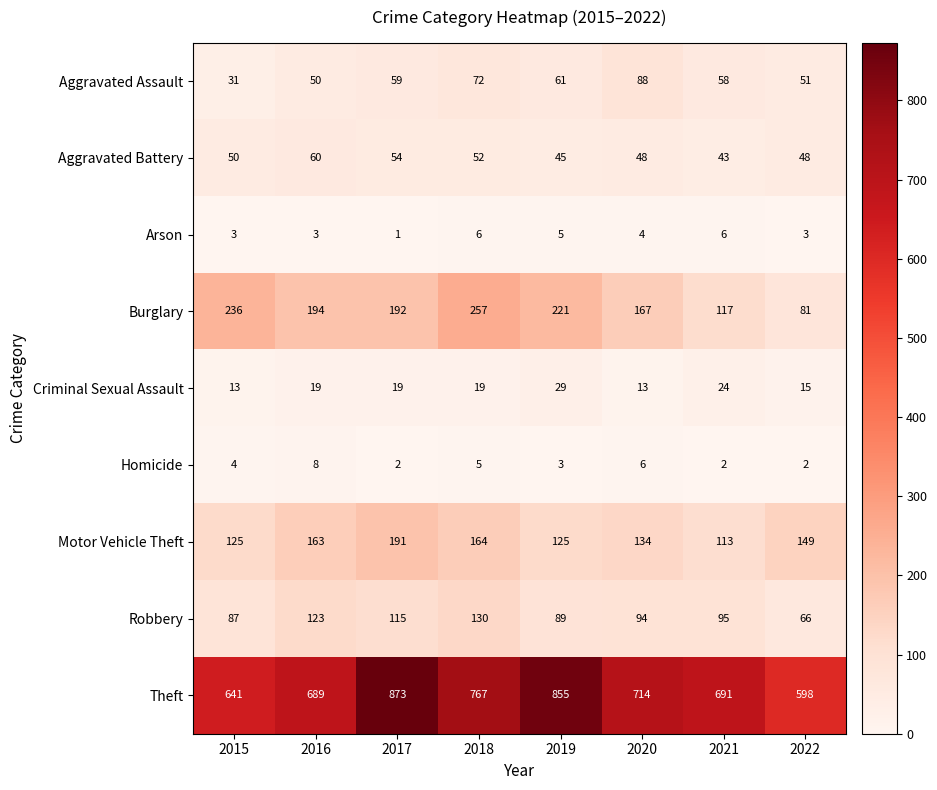

At which label is Aggravated Assault closest to 59?

2017